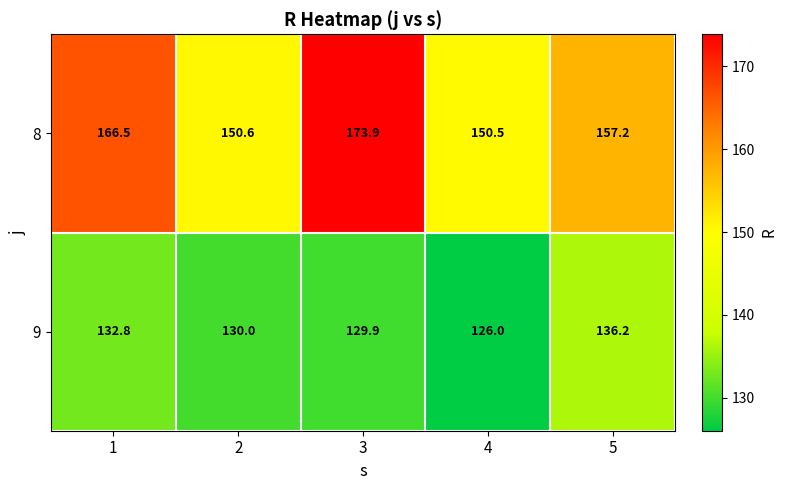

Which category has the lowest value in the 8 series?

4